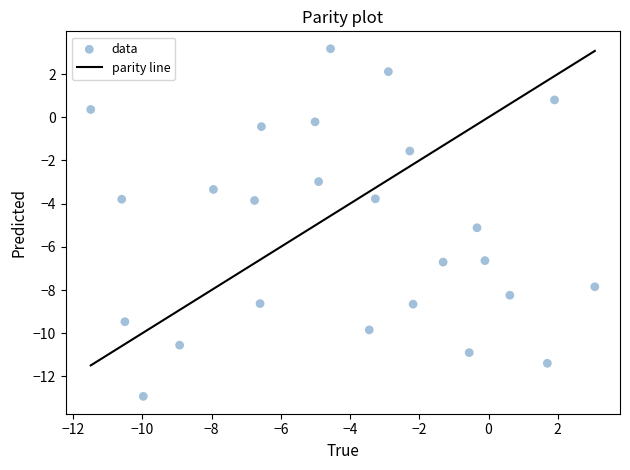

What is the range of X values (max minus min)?

14.6